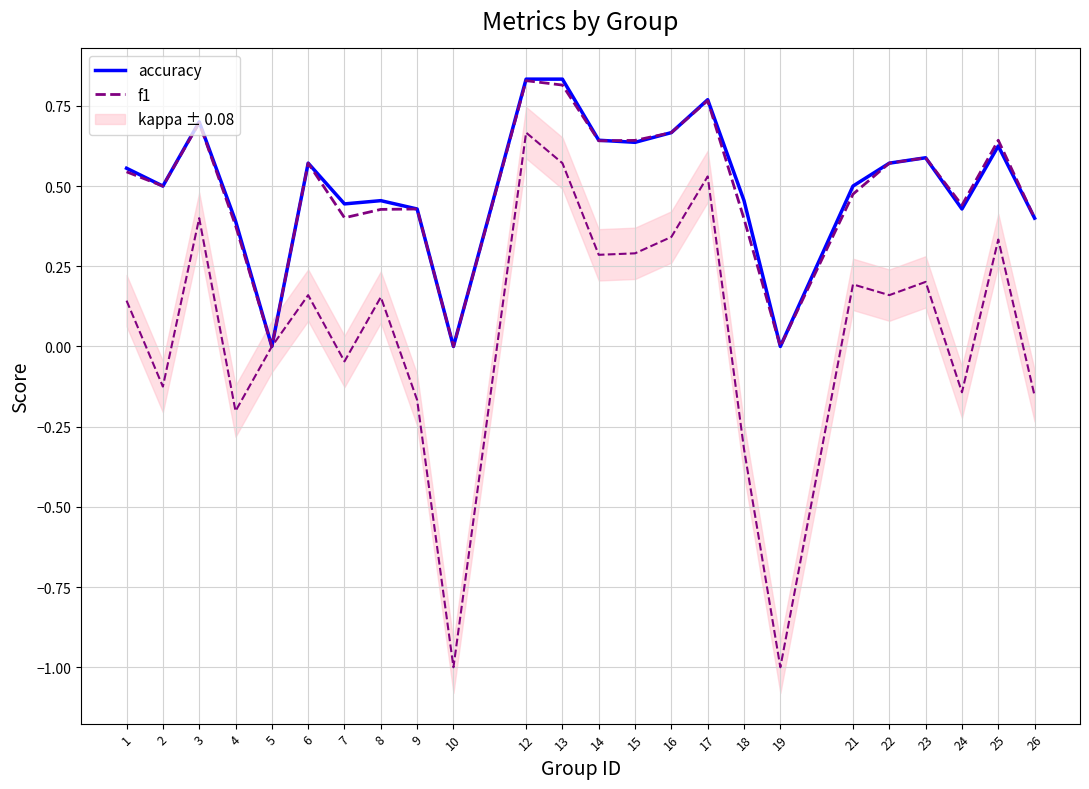

What is the difference between the maximum and second lowest values in the f1 series?

0.8